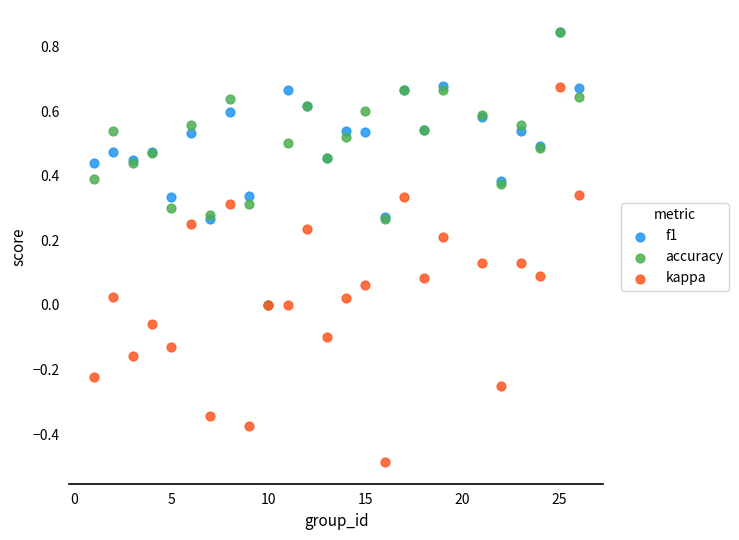

What are all the series names shown in the legend?

f1, accuracy, kappa